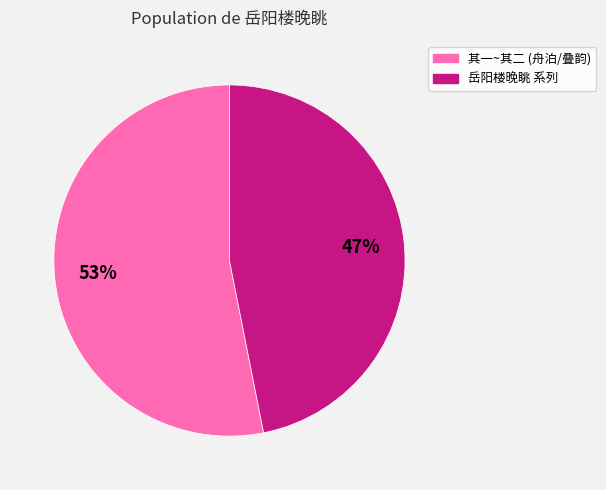

To the nearest percent, what is the difference between the largest and smallest slice percentages?

6%